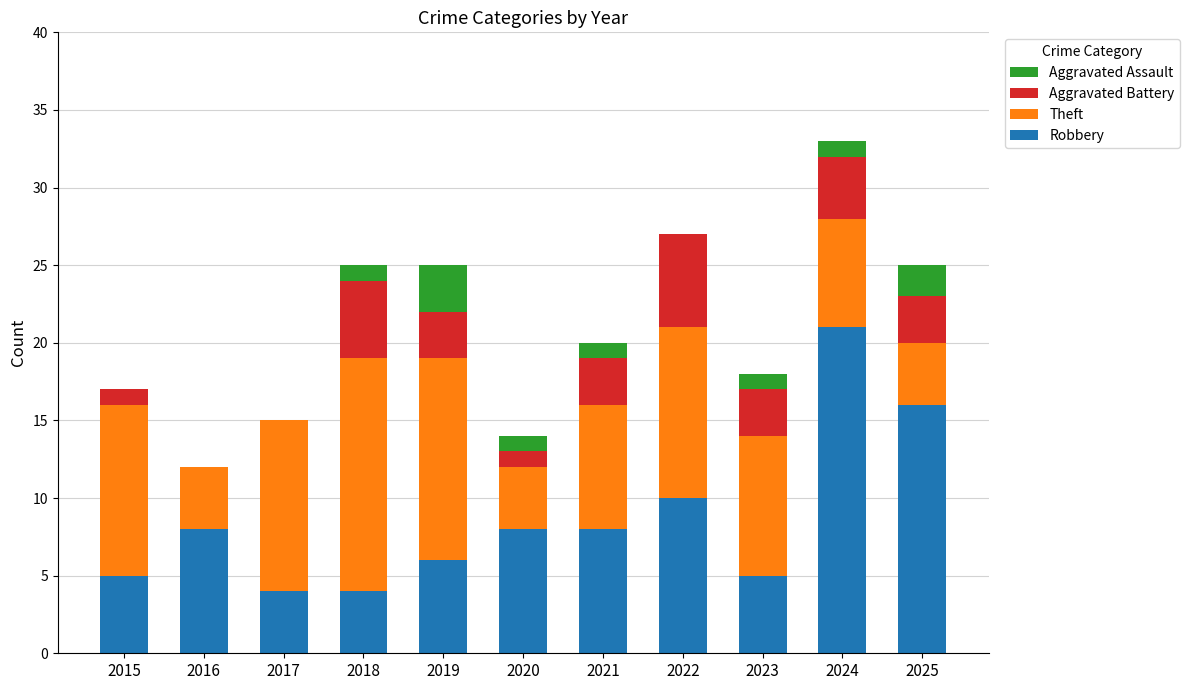

The value of Robbery at 2024 is 21. True or false?

True